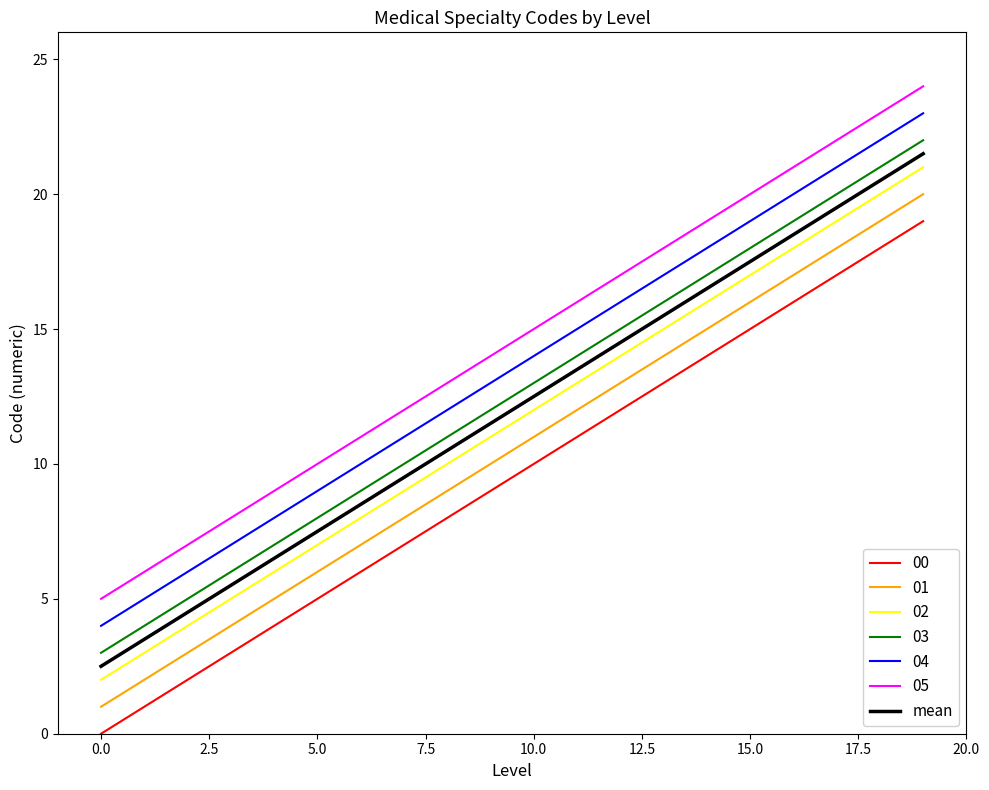

What is the greatest value displayed?

24.0